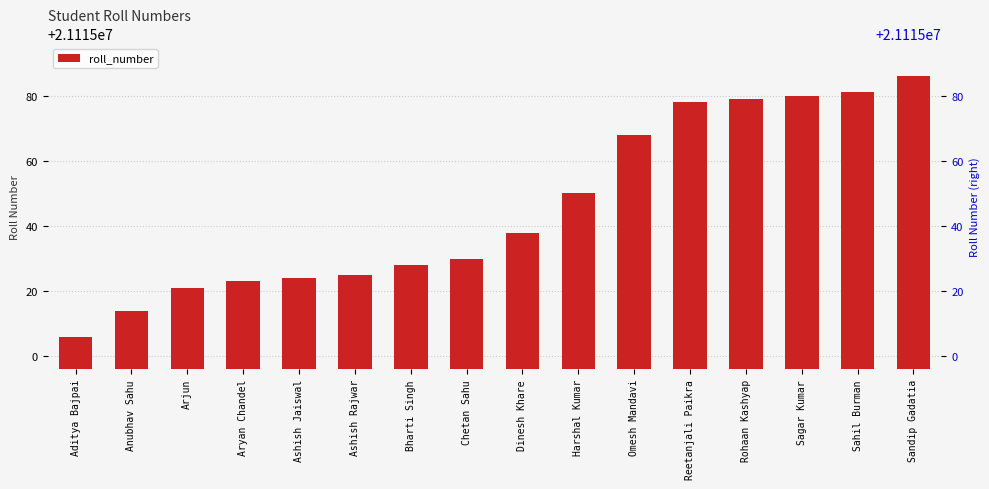

What is the difference between the second highest and minimum values?

75